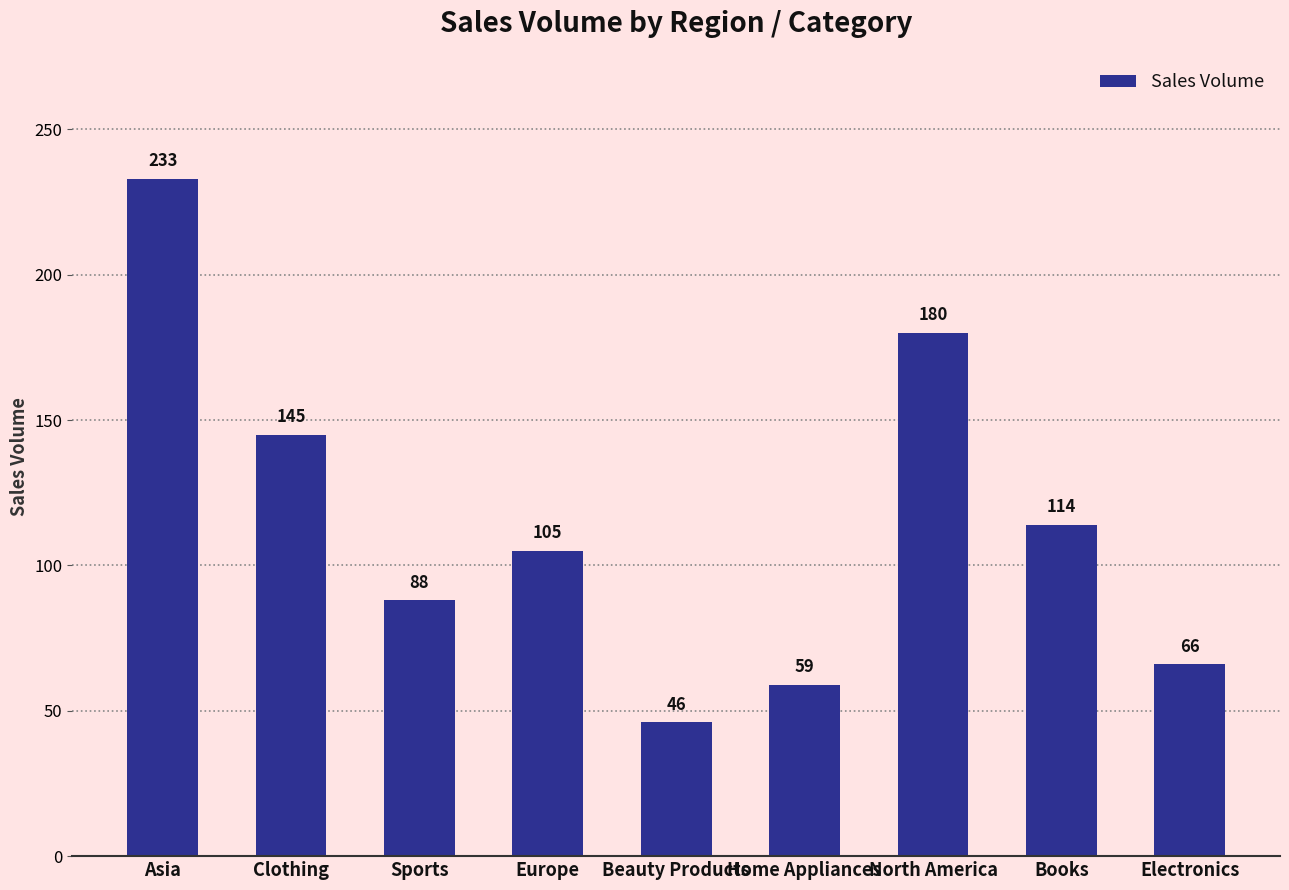

Rank the categories by value from highest to lowest.

Asia, North America, Clothing, Books, Europe, Sports, Electronics, Home Appliances, Beauty Products